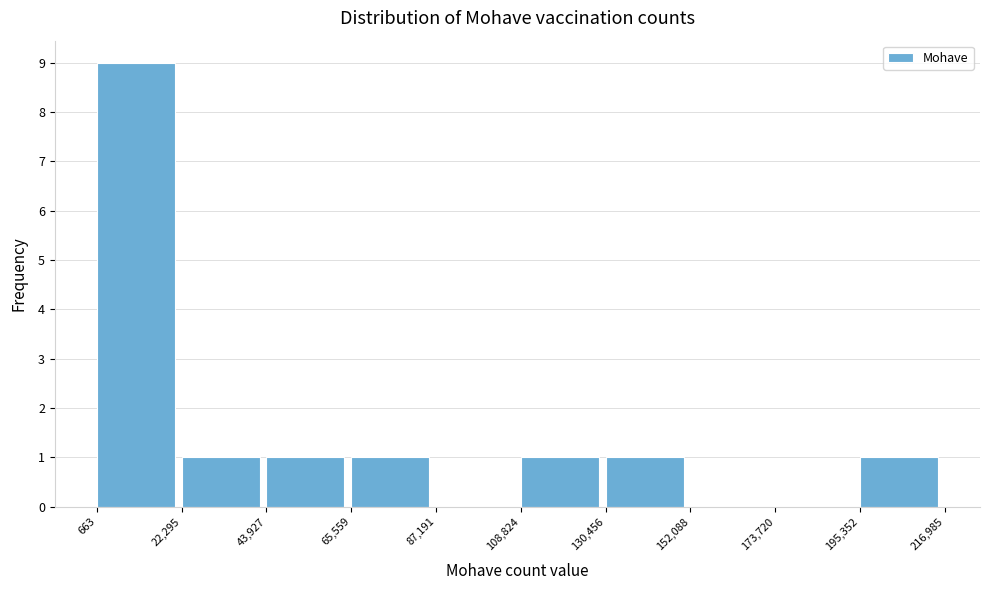

Over which range of the x-axis is the bar tallest?

663 to 22,295